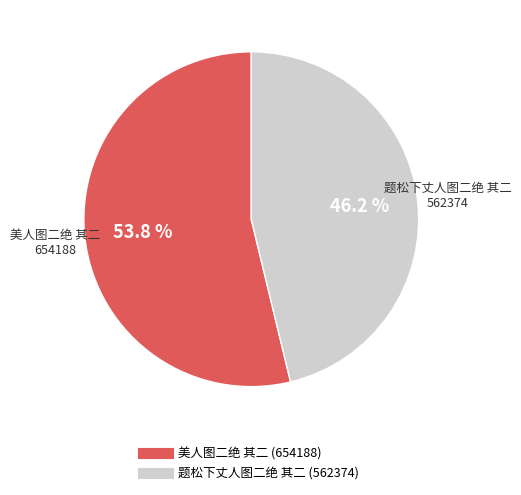

How many slices are in this pie chart?

2